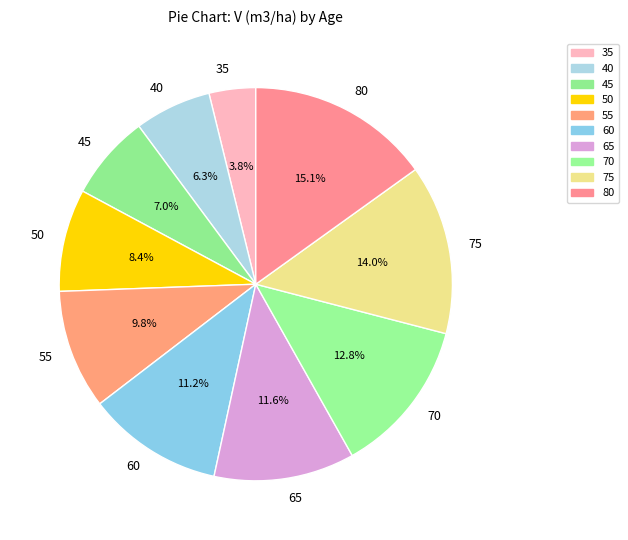

Which category has the smallest portion of the pie?

35